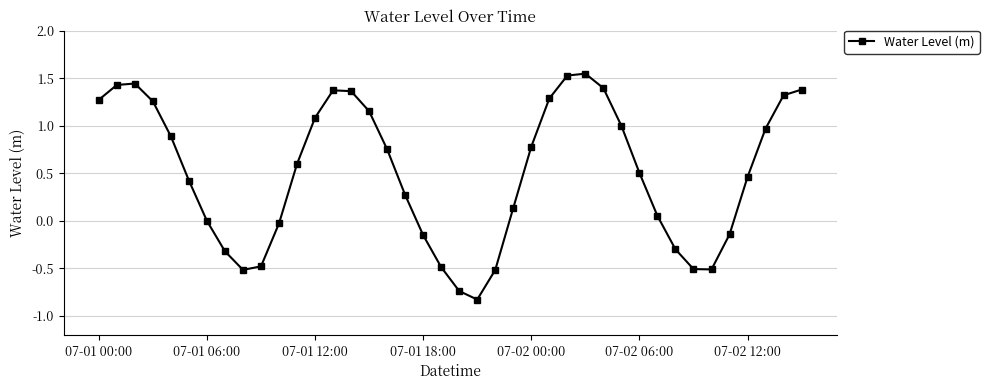

How many interior local valleys (lower than both neighbors) does the data have?

3